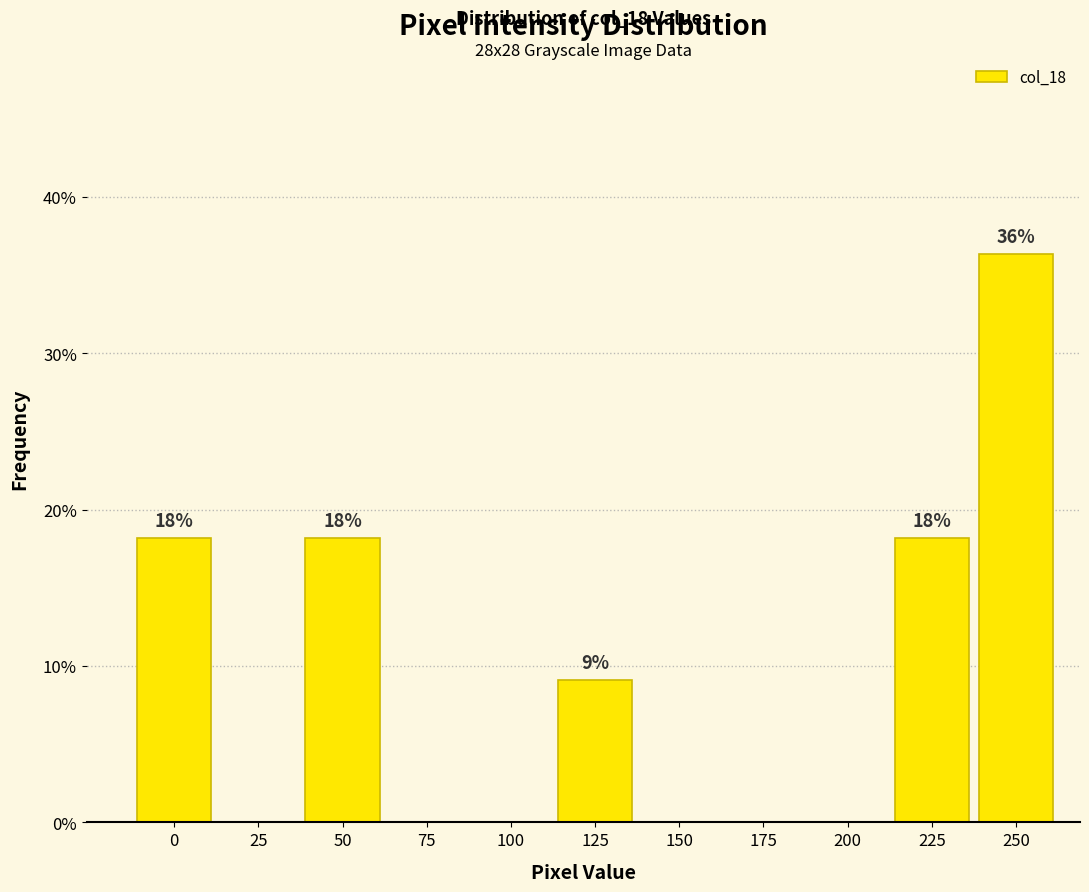

Reading left to right, list all the values displayed in this chart.

0=18.2	25=0.0	50=18.2	75=0.0	100=0.0	125=9.1	150=0.0	175=0.0	200=0.0	225=18.2	250=36.4